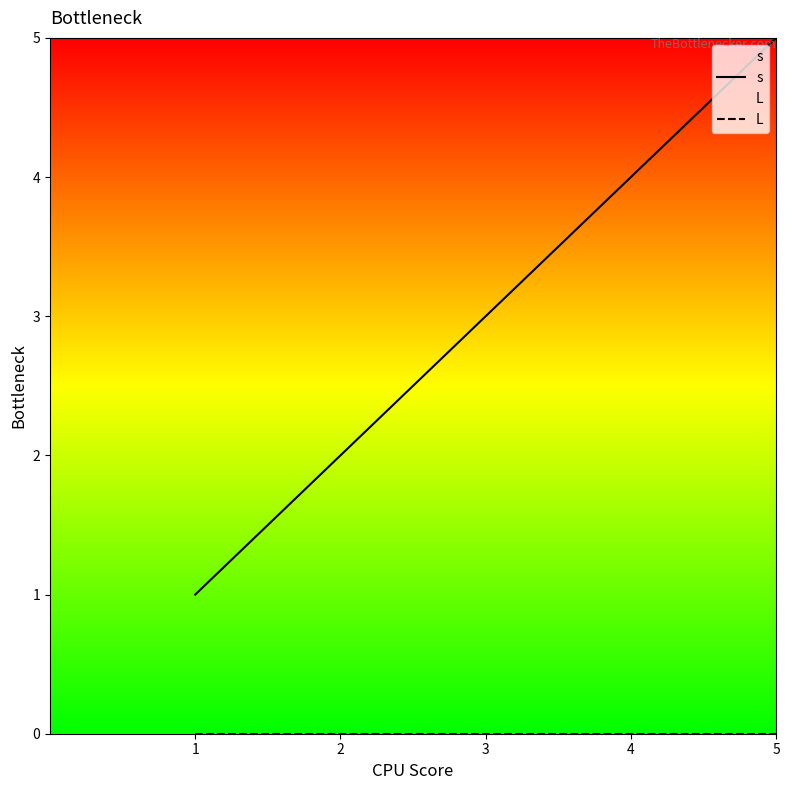

Which series changed the most between 1 and 2?

s